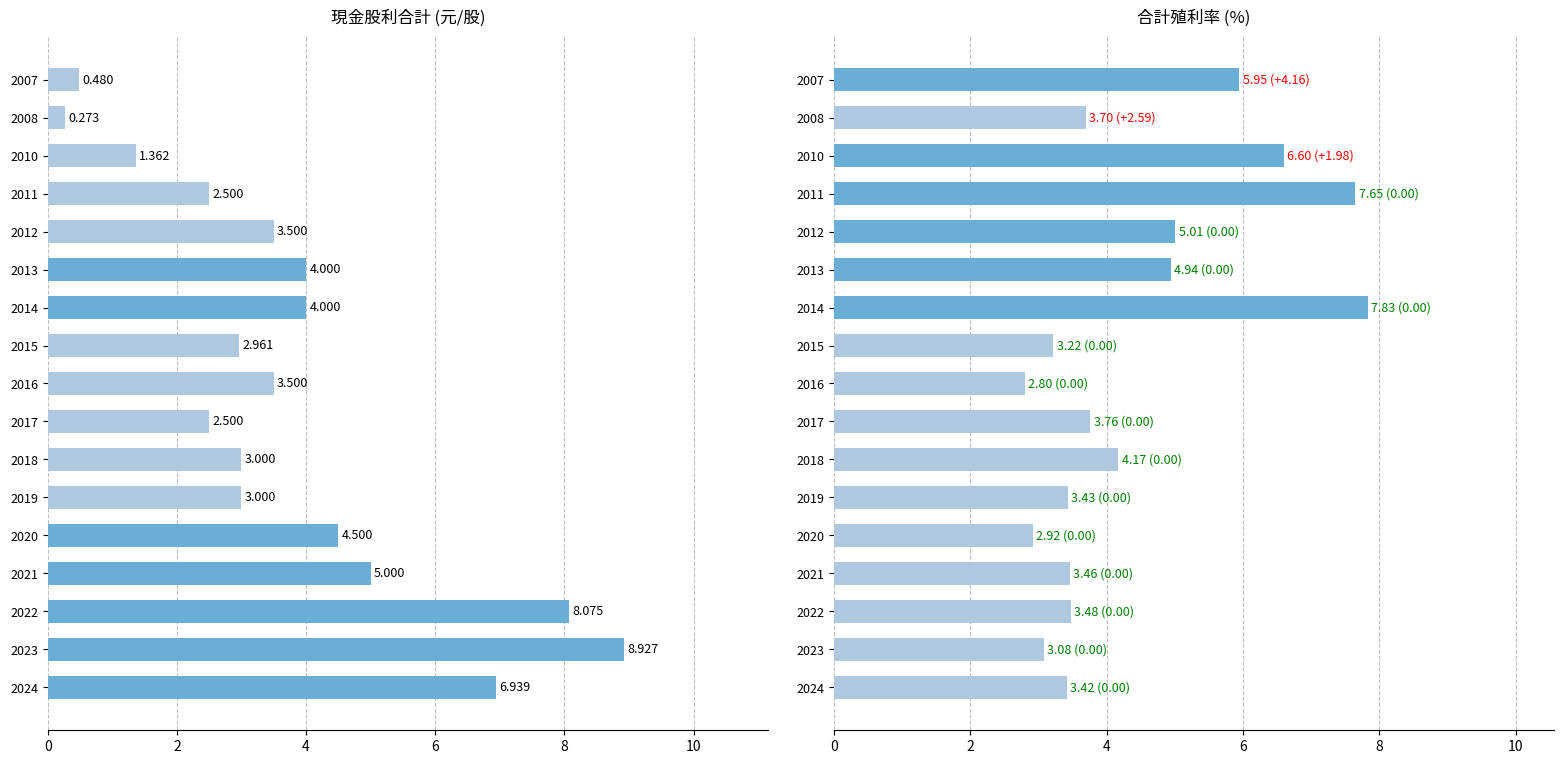

The value of 現金股利合計 at 2023 is 8.9. True or false?

True